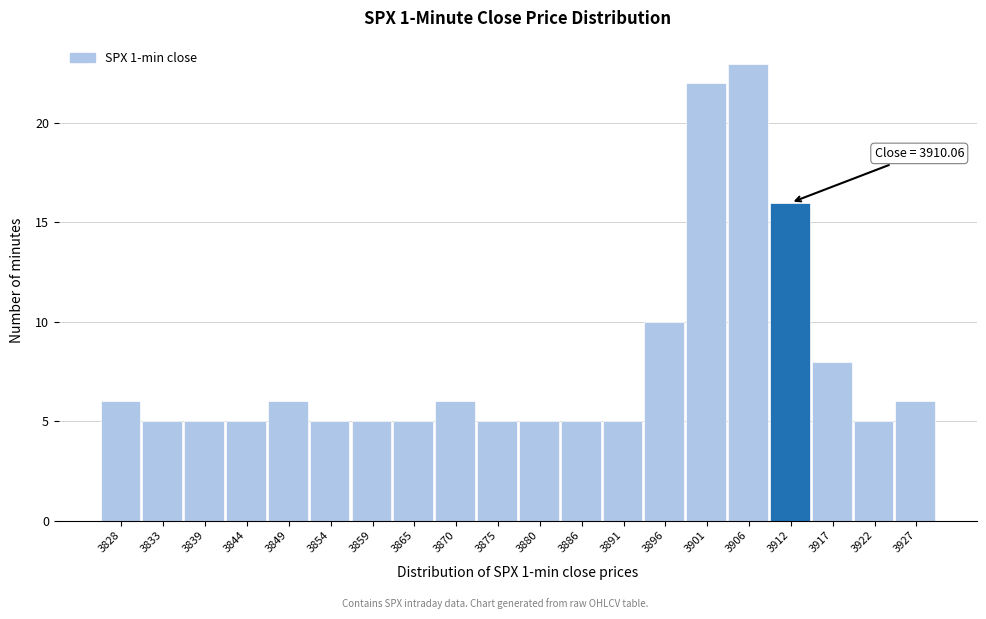

Which range on the x-axis has the tallest bar?

3904 to 3909